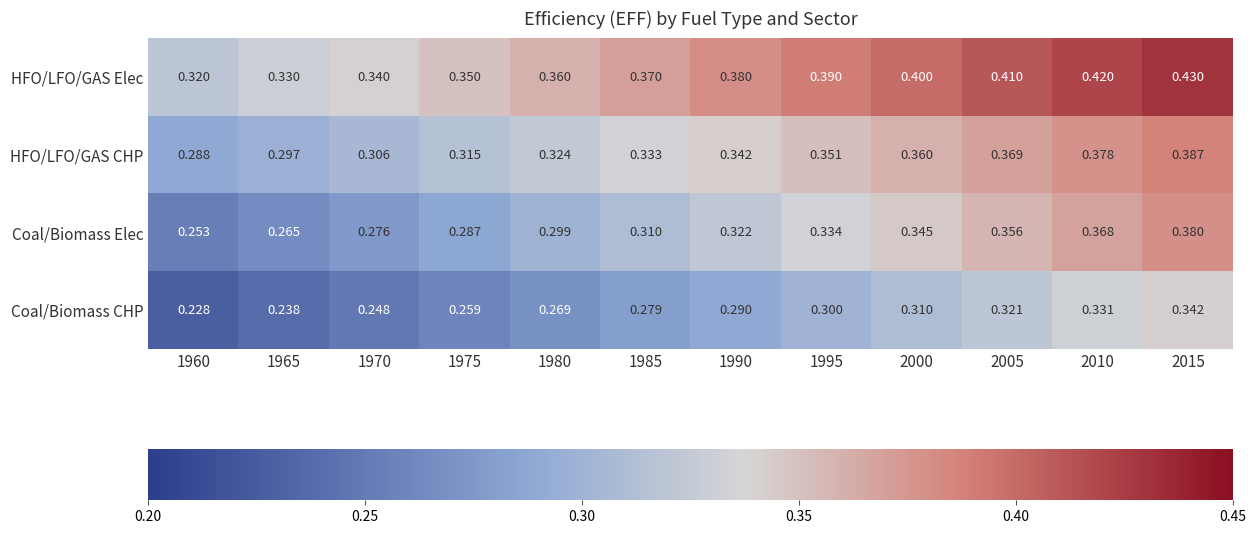

Rank the series by their average value, from highest to lowest.

HFO/LFO/GAS Elec, HFO/LFO/GAS CHP, Coal/Biomass Elec, Coal/Biomass CHP